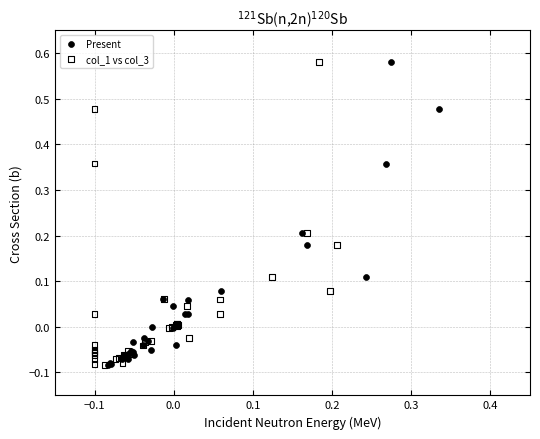

What are all the series names shown in the legend?

Present, col_1 vs col_3